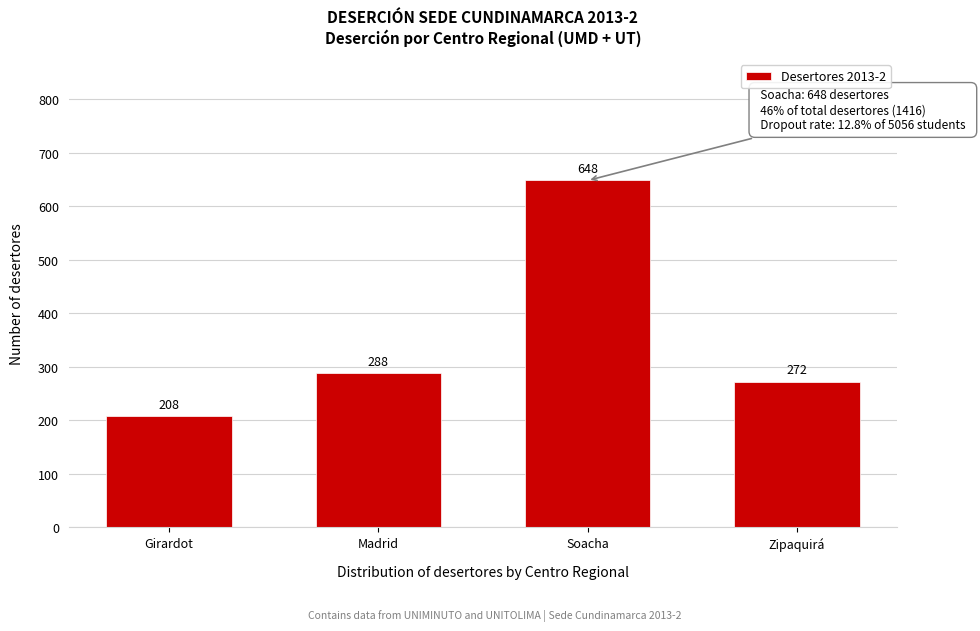

Reading left to right, transcribe all the data shown in this chart.

Girardot=208	Madrid=288	Soacha=648	Zipaquirá=272